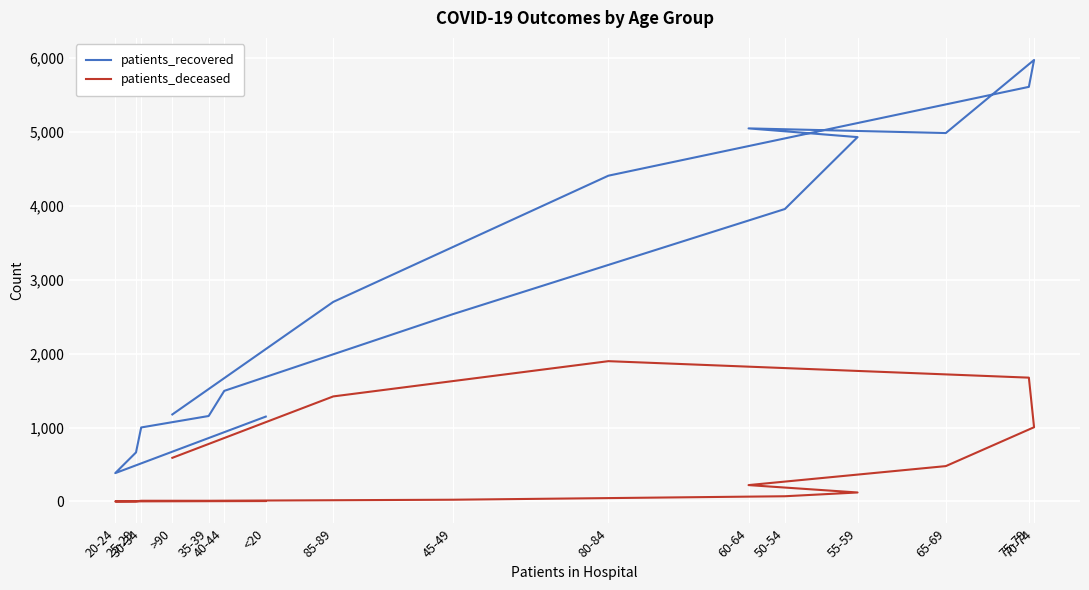

Is it true that patients_deceased equals 293 at 60-64?

False